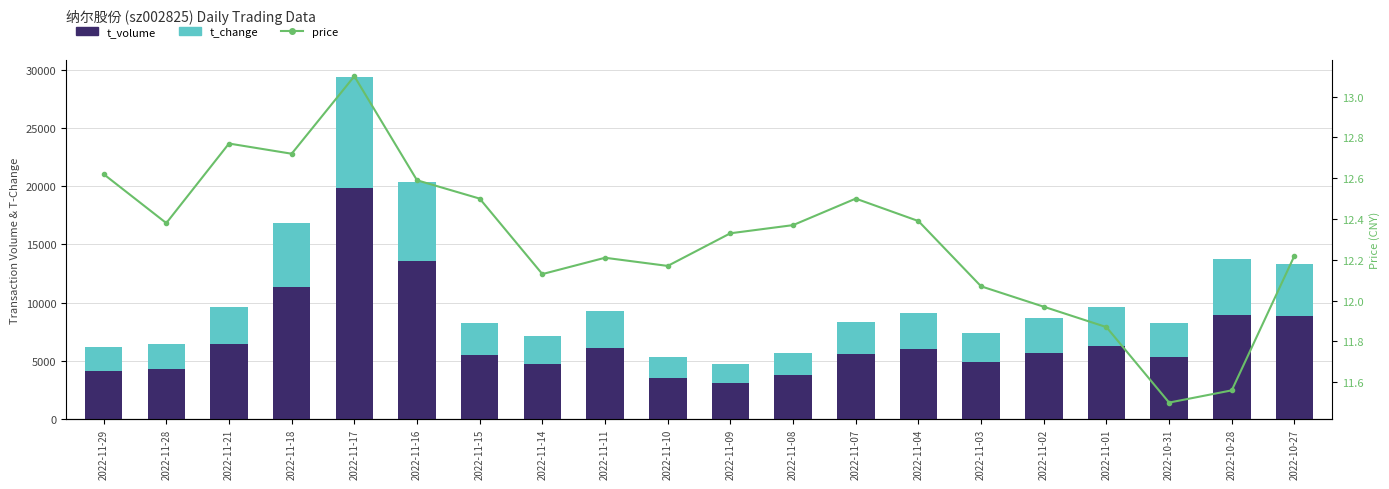

The value of t_change at 2022-11-01 is 3330.0. True or false?

True